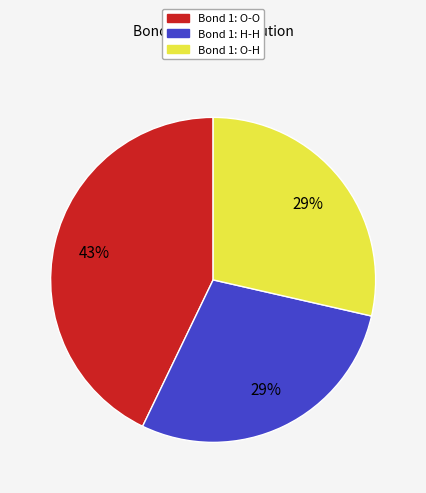

To the nearest percent, what is the combined percentage of Bond 1: O-O and Bond 1: O-H?

71%